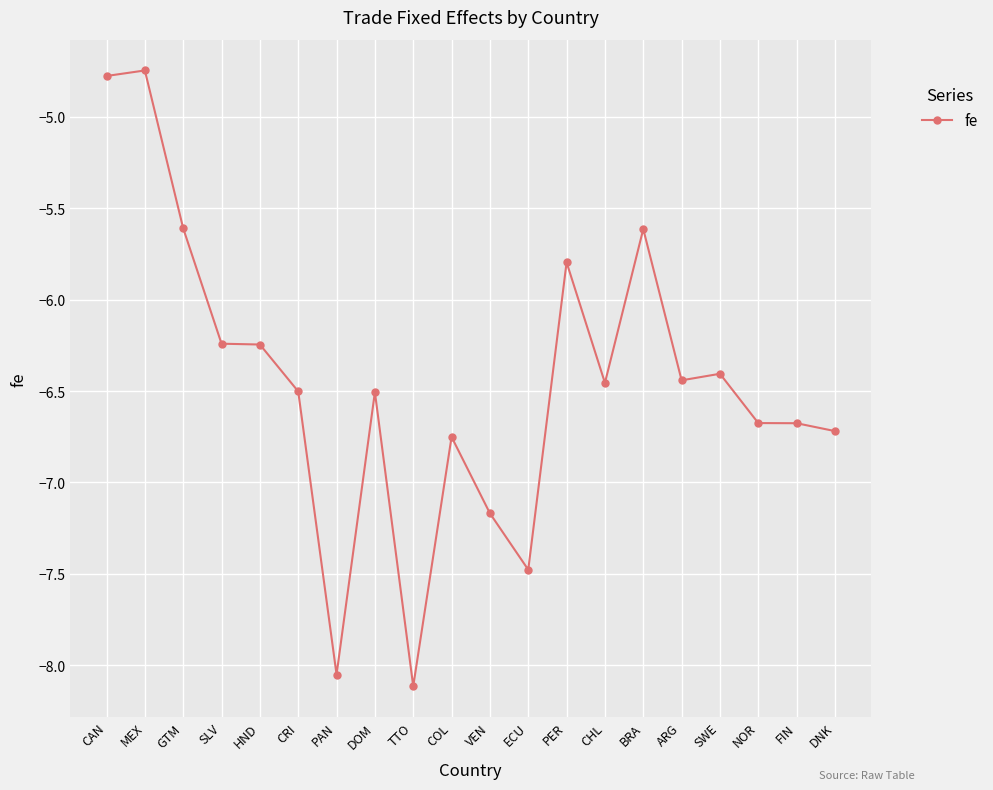

What is the label of the 1st point from the left?

CAN